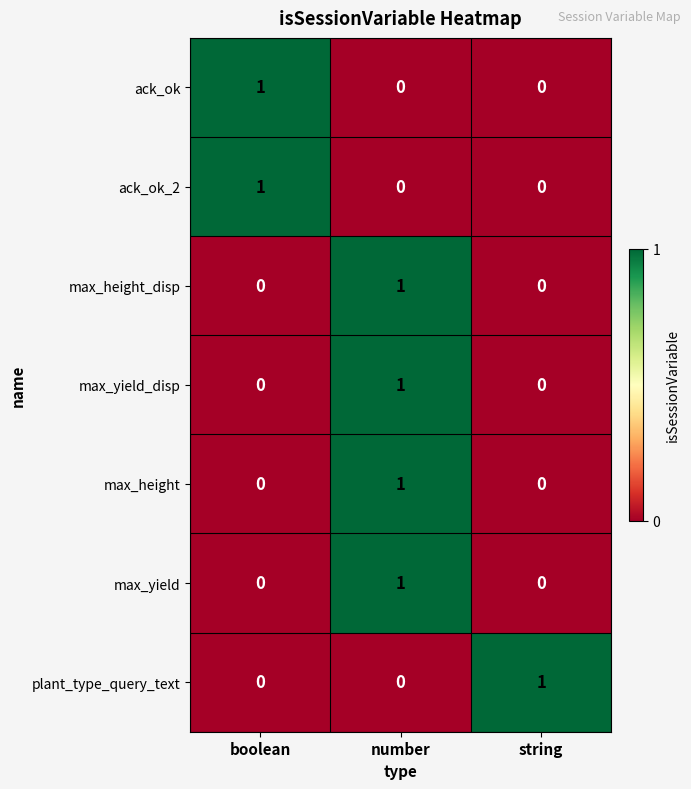

How many ack_ok_2 values are between 0 and 1?

3